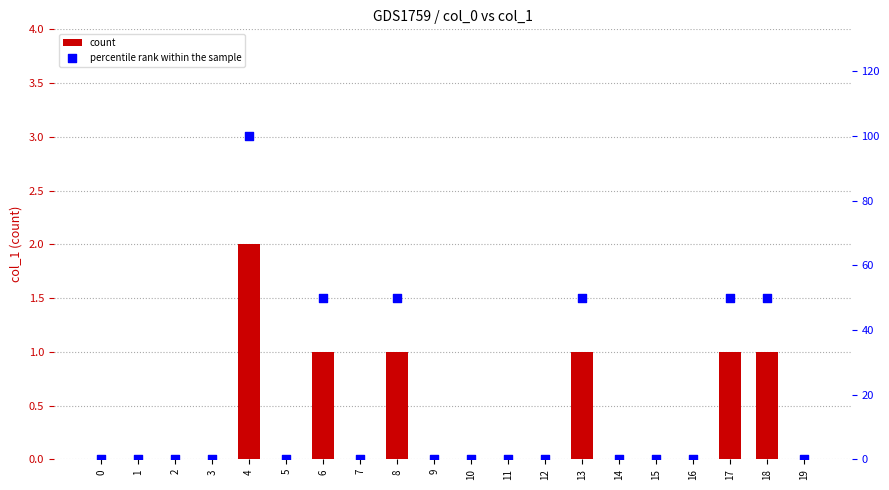

Which series has the widest spread of Y values?

percentile rank within the sample